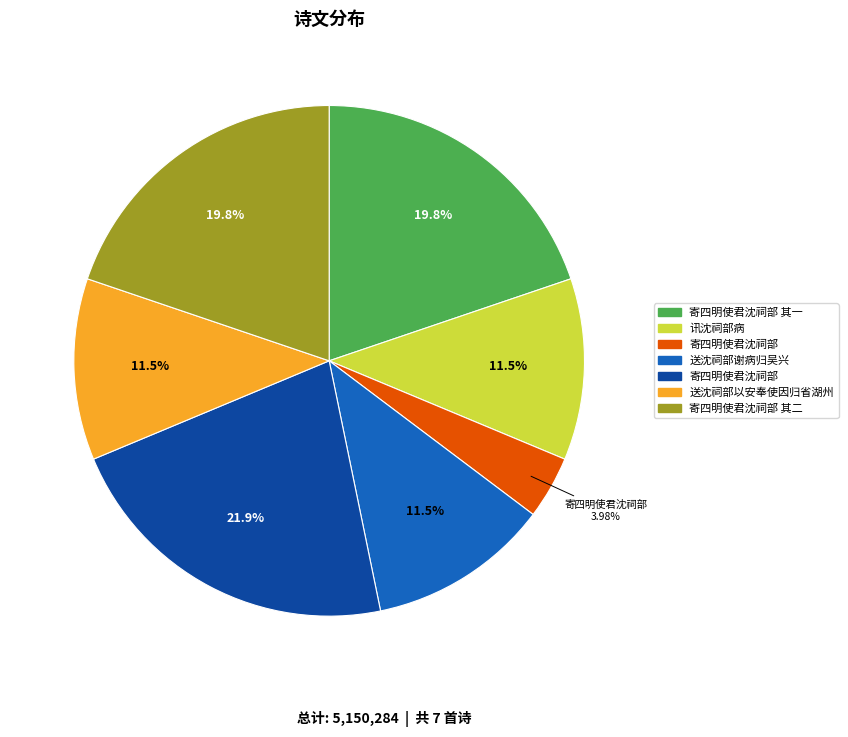

How many slices are in this pie chart?

7